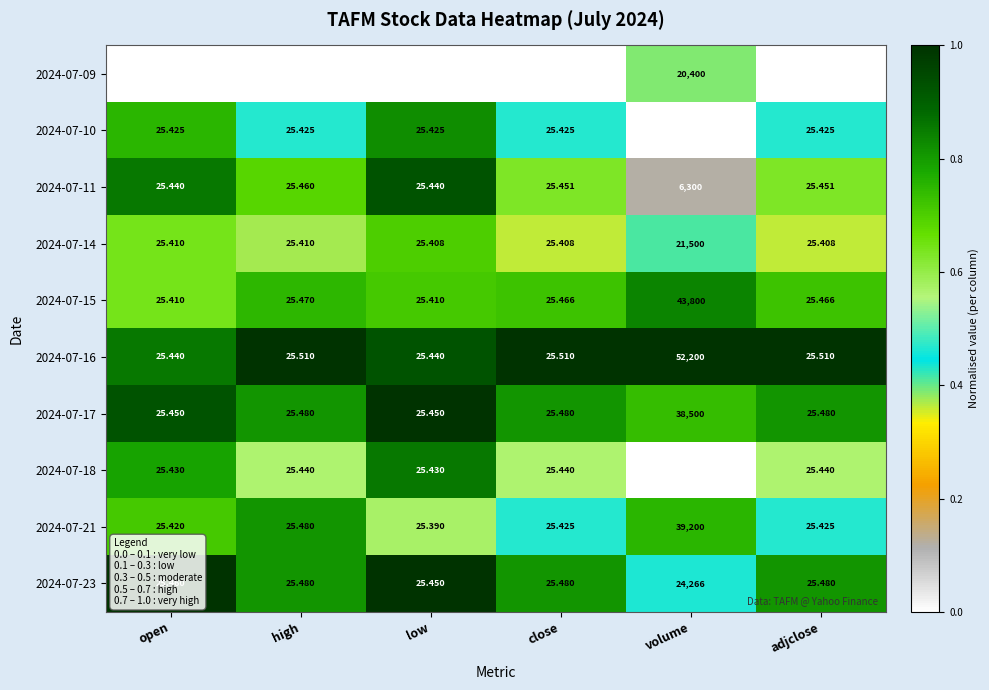

At which category is the sum across all series the highest?

volume